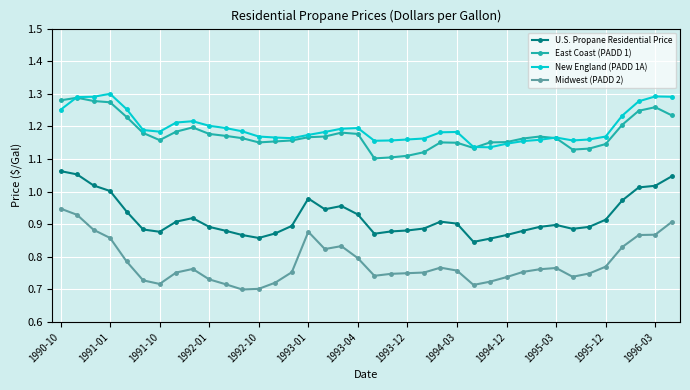

What is the sum of all East Coast (PADD 1) values?

44.8